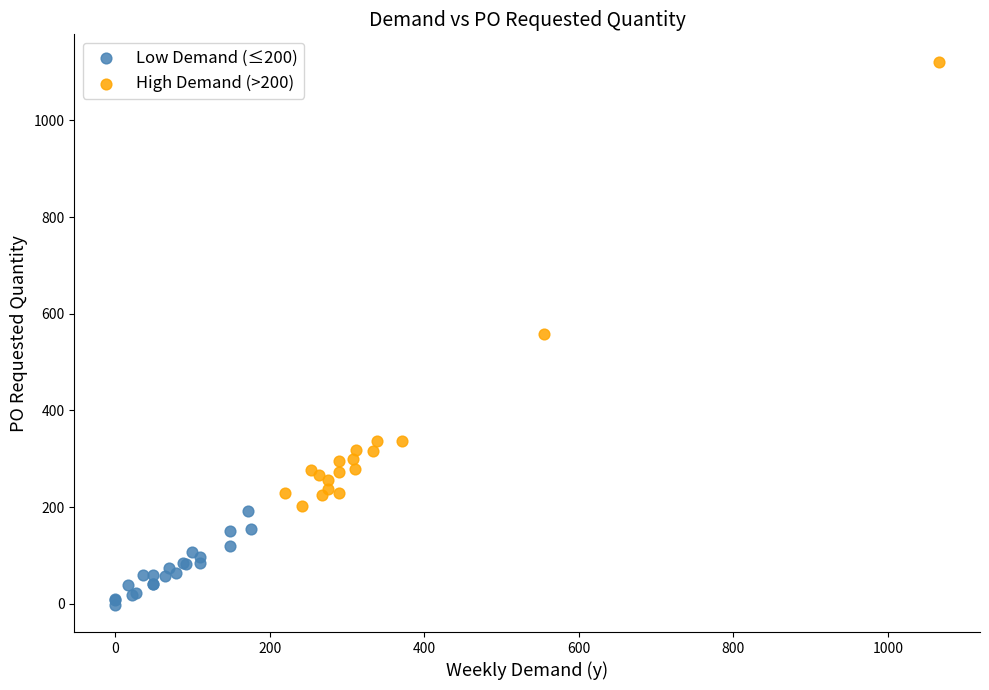

Which series contains the highest Y value?

High Demand (>200)